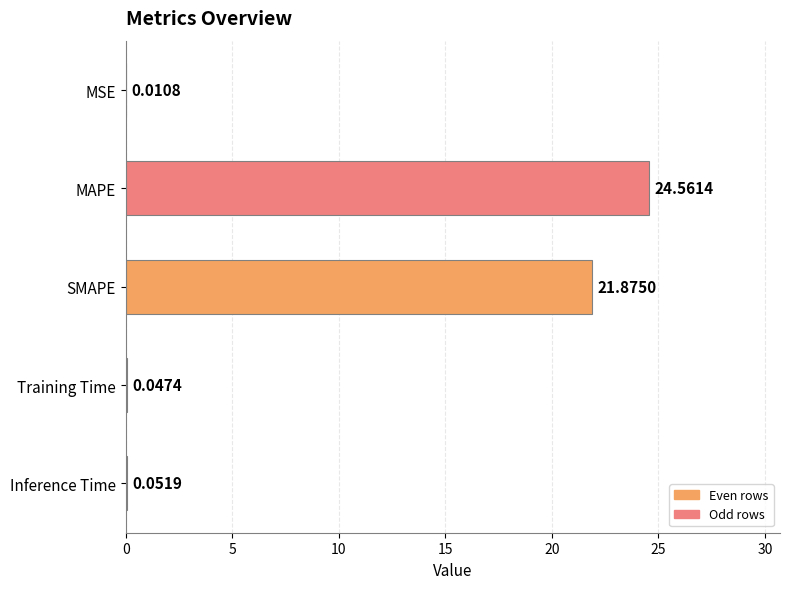

What is the sum of all values?

46.5